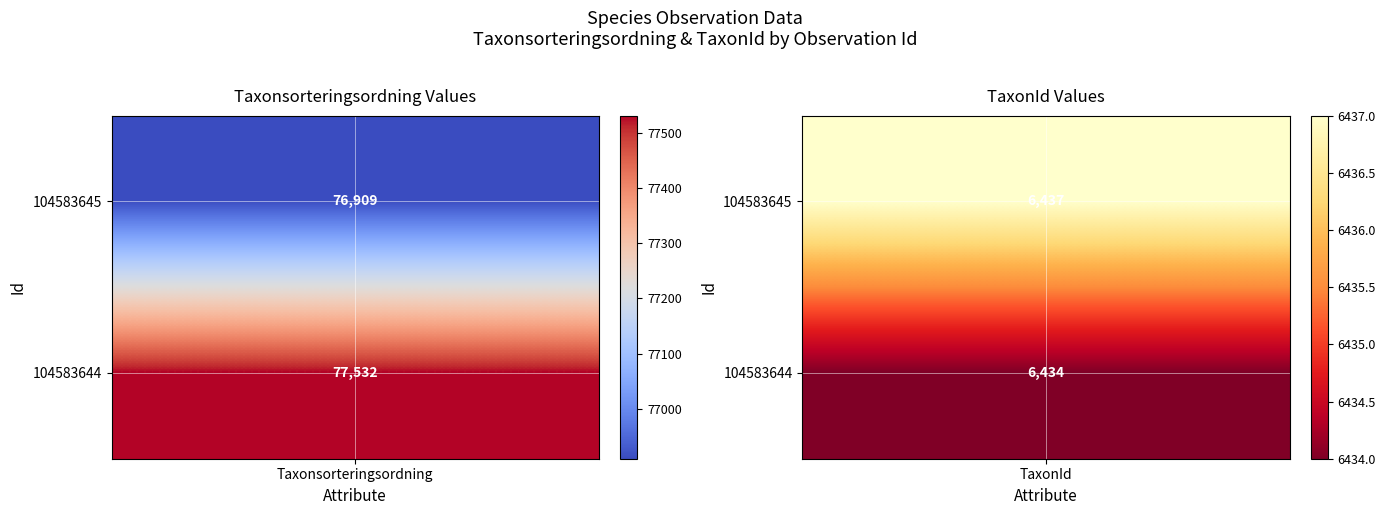

Reading left to right, transcribe all the data shown in this chart.

Row 104583645: 76909	6437
Row 104583644: 77532	6434